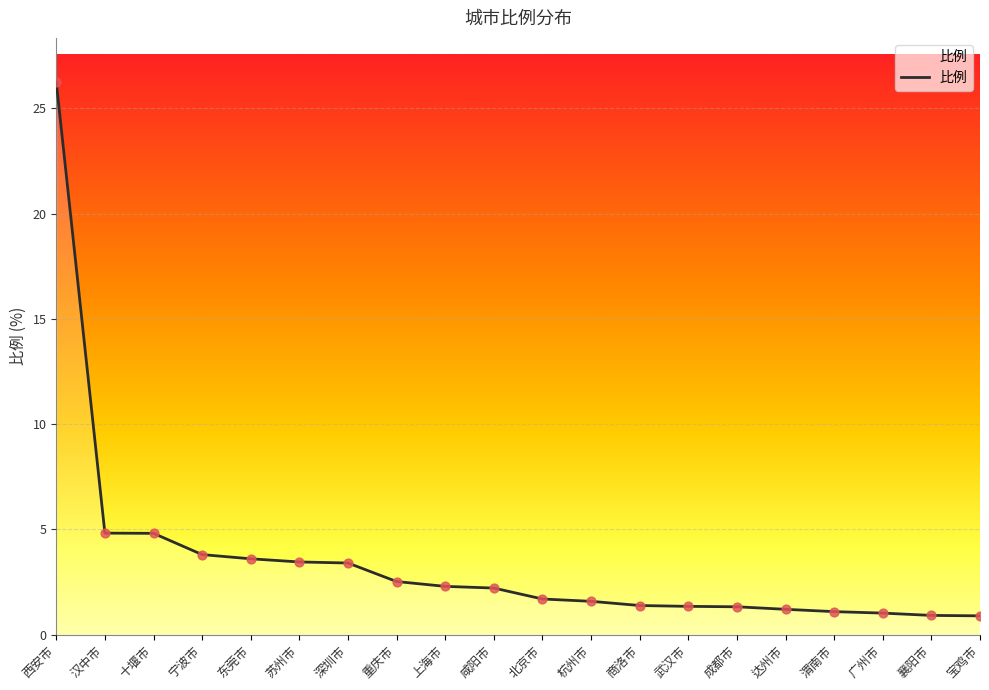

Between 苏州市 and 宝鸡市, which is larger?

苏州市